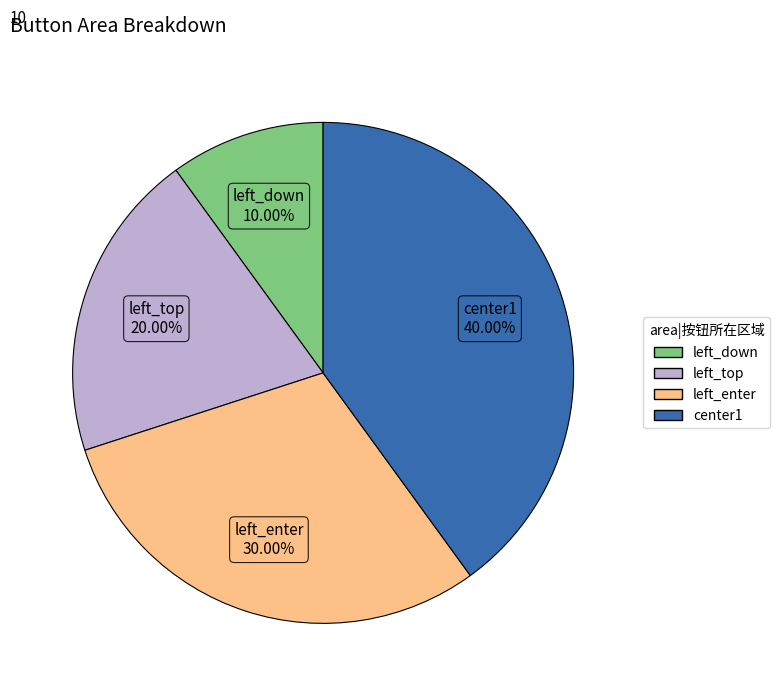

What is the total percentage of left_top and left_enter?

50.0%